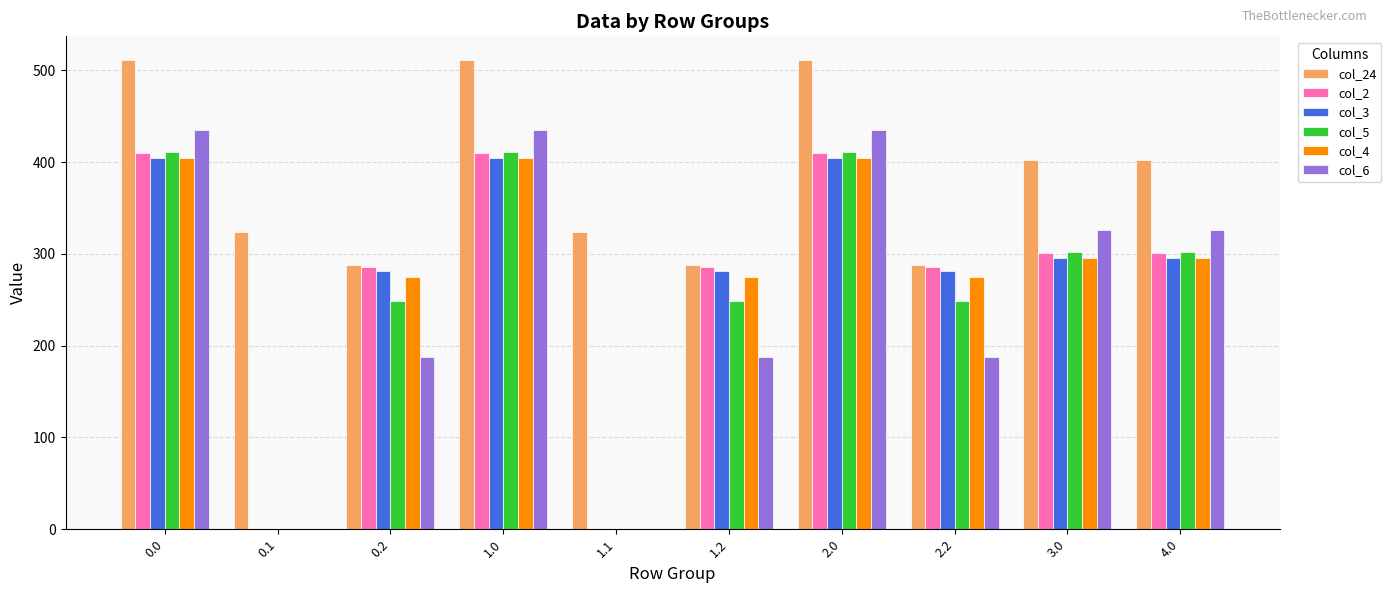

How many series are shown in this chart?

6